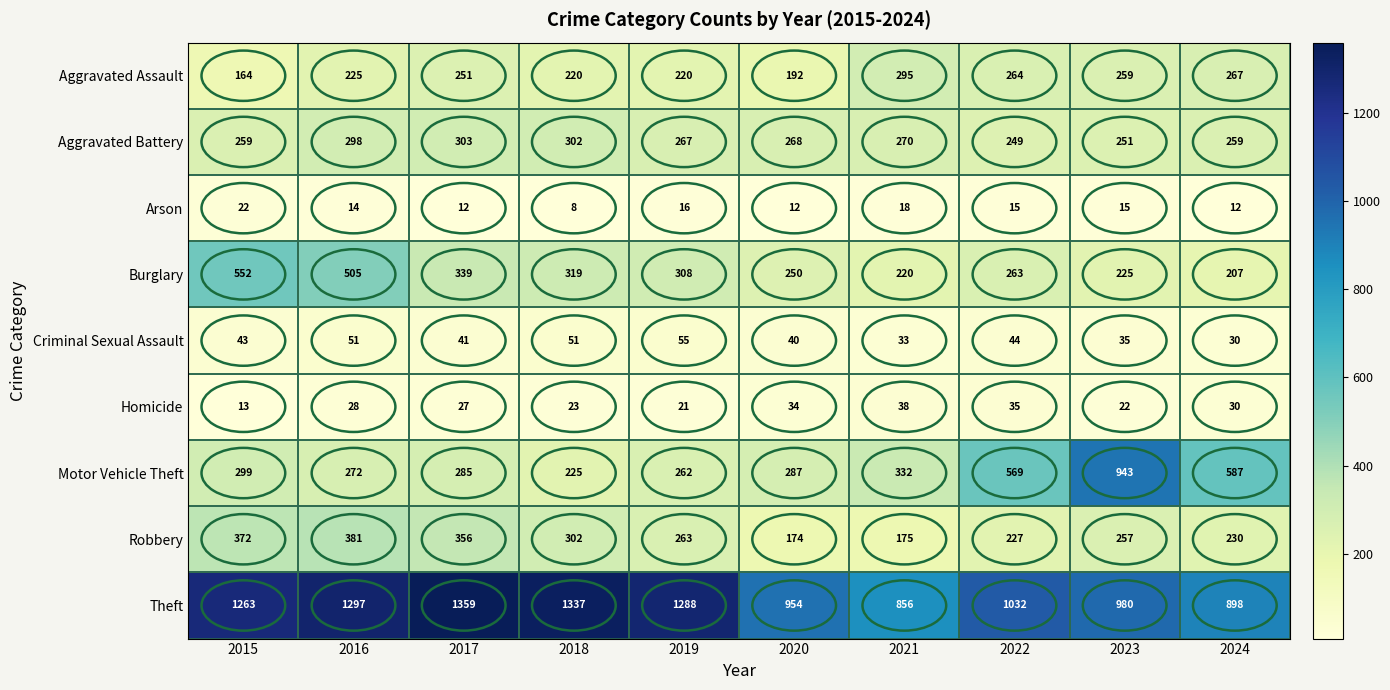

Is it true that Criminal Sexual Assault equals 14 at 2024?

False